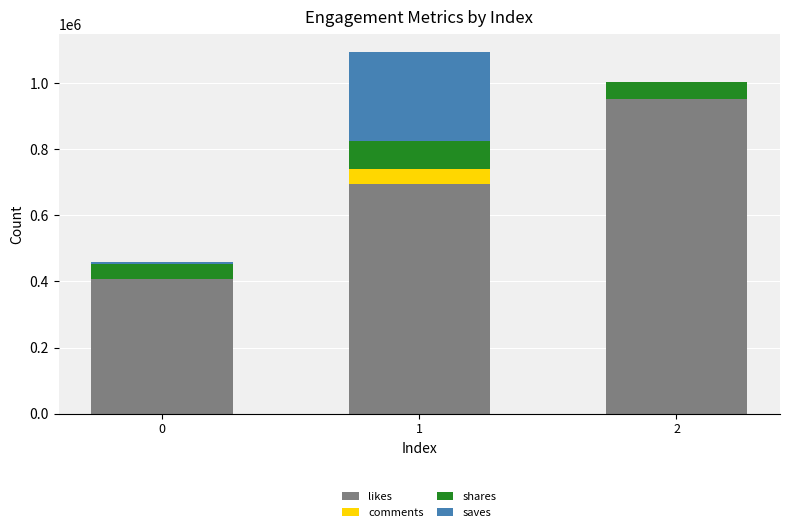

At which category is the sum across all series the highest?

1